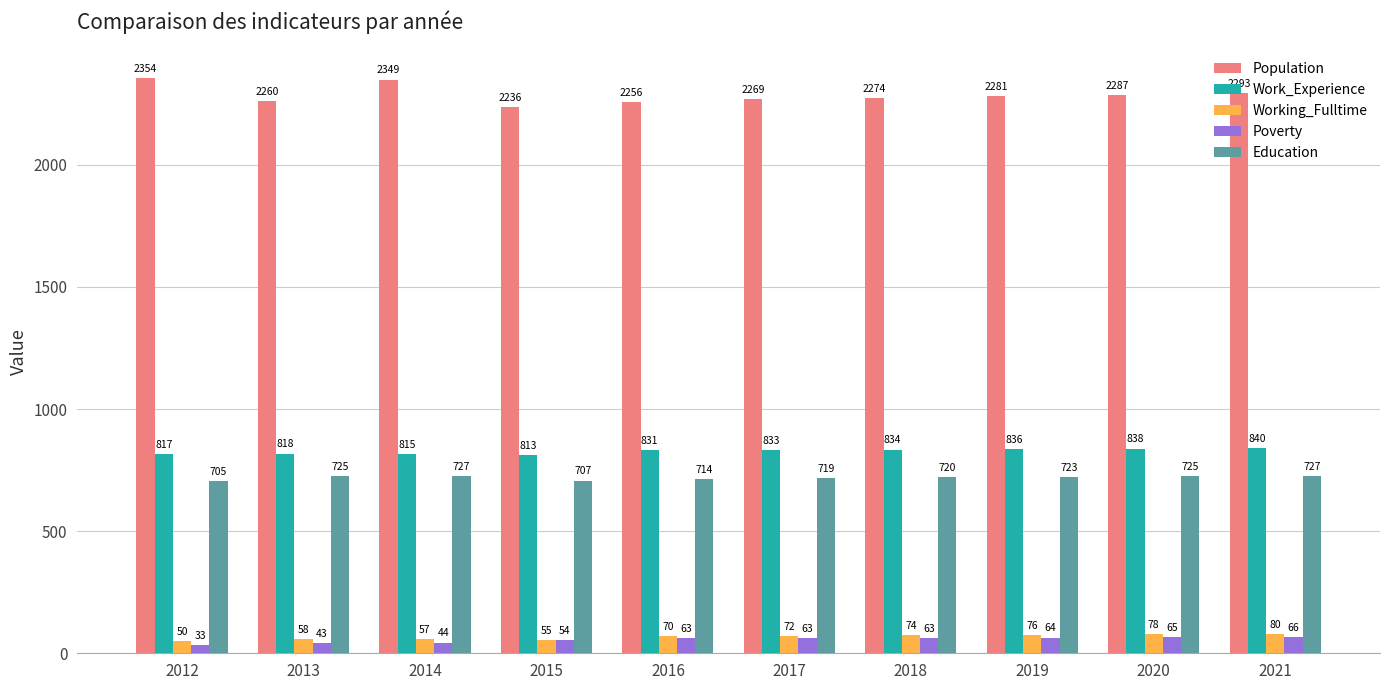

Reading right to left, what are all the values shown in this chart?

Population: 2021=2293	2020=2287	2019=2281	2018=2274	2017=2269	2016=2256	2015=2236	2014=2349	2013=2260	2012=2354
Work_Experience: 2021=840	2020=838	2019=836	2018=834	2017=833	2016=831	2015=813	2014=815	2013=818	2012=817
Working_Fulltime: 2021=80	2020=78	2019=76	2018=74	2017=72	2016=70	2015=55	2014=57	2013=58	2012=50
Poverty: 2021=66	2020=65	2019=64	2018=63	2017=63	2016=63	2015=54	2014=44	2013=43	2012=33
Education: 2021=727	2020=725	2019=723	2018=720	2017=719	2016=714	2015=707	2014=727	2013=725	2012=705